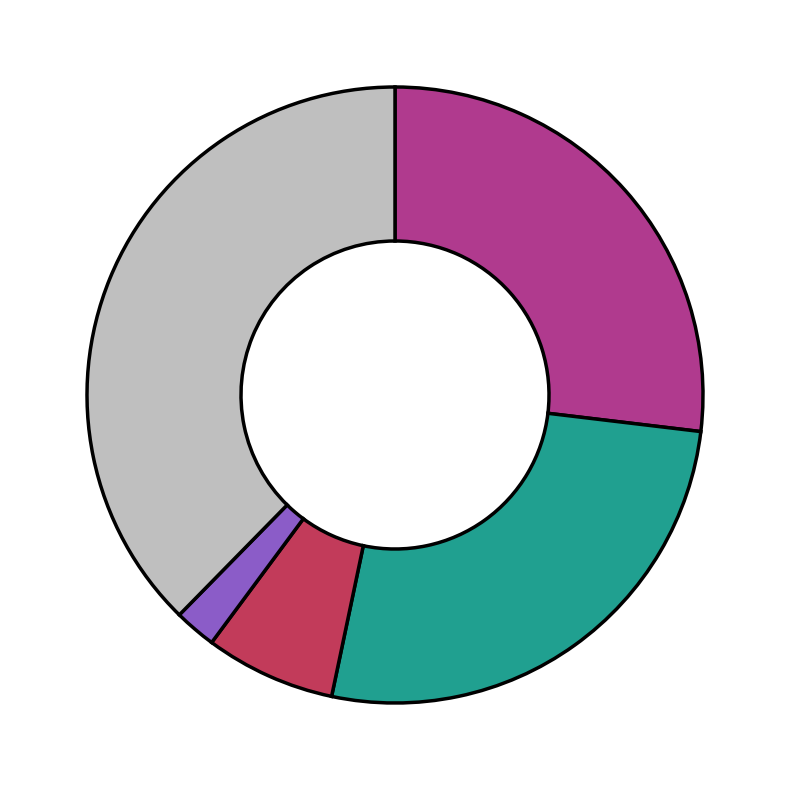

Is there a majority slice in this chart?

No